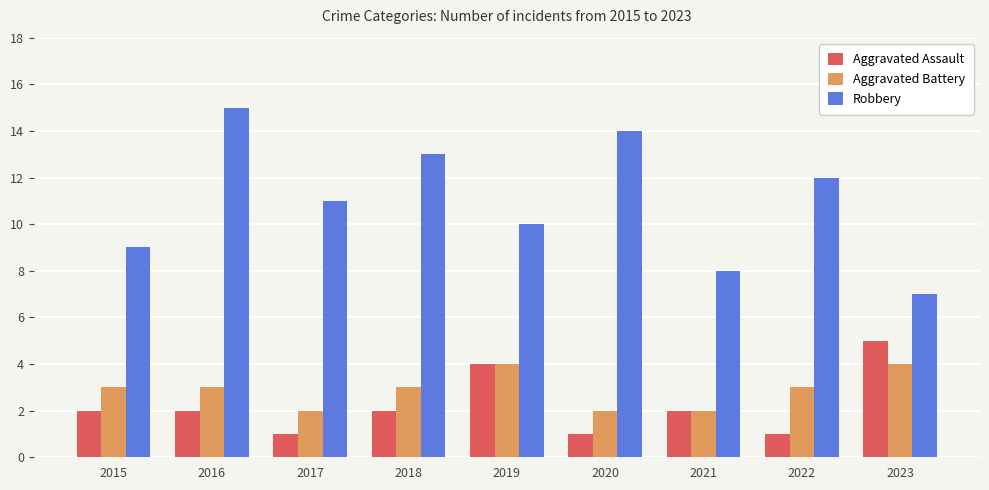

What is the sum of the Aggravated Assault values at 2023 and 2018?

7